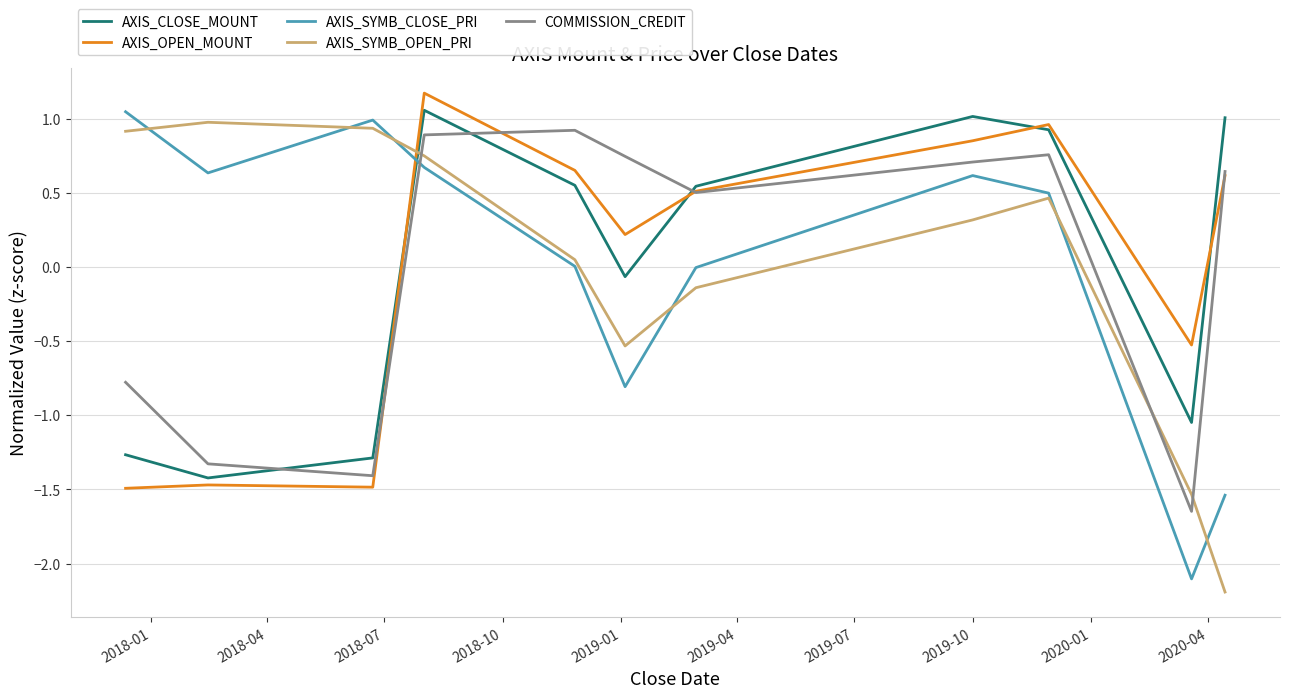

At how many categories does at least one series exceed -1?

11